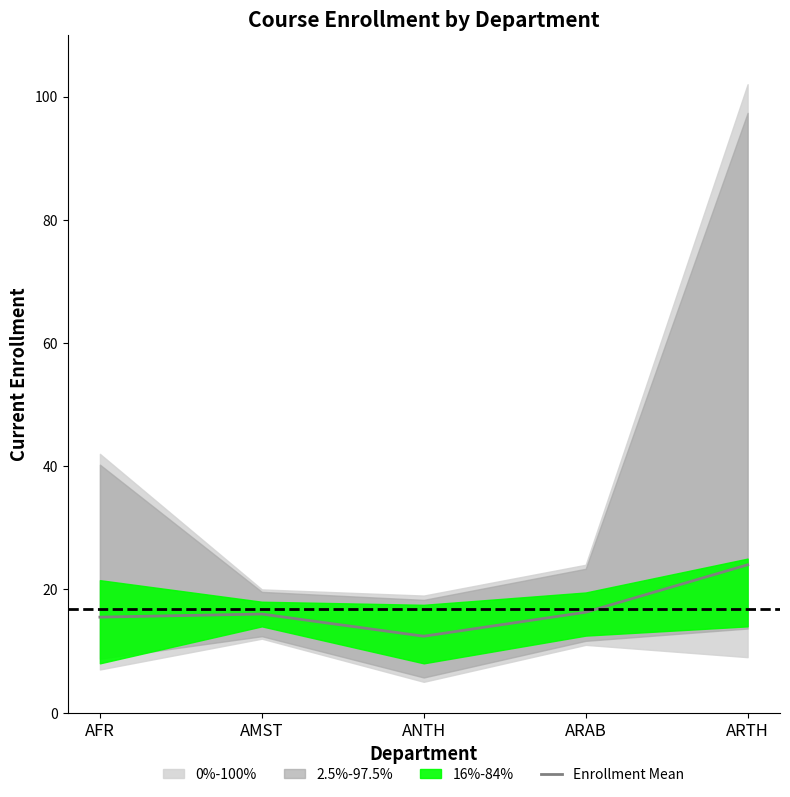

What is the change in value from AMST to ANTH?

-3.6